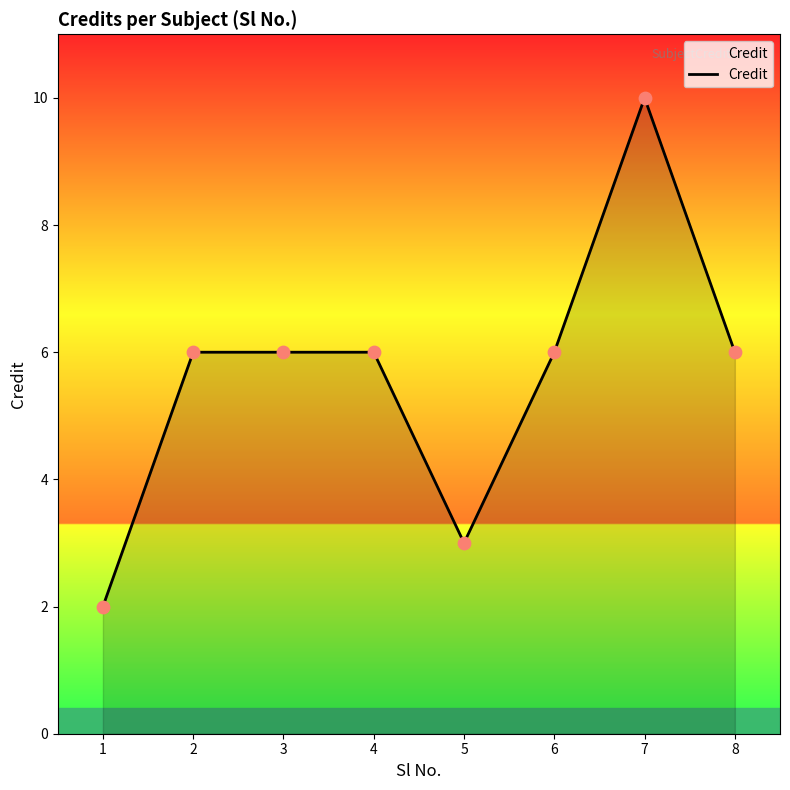

Which has a higher value, 5 or 7?

7